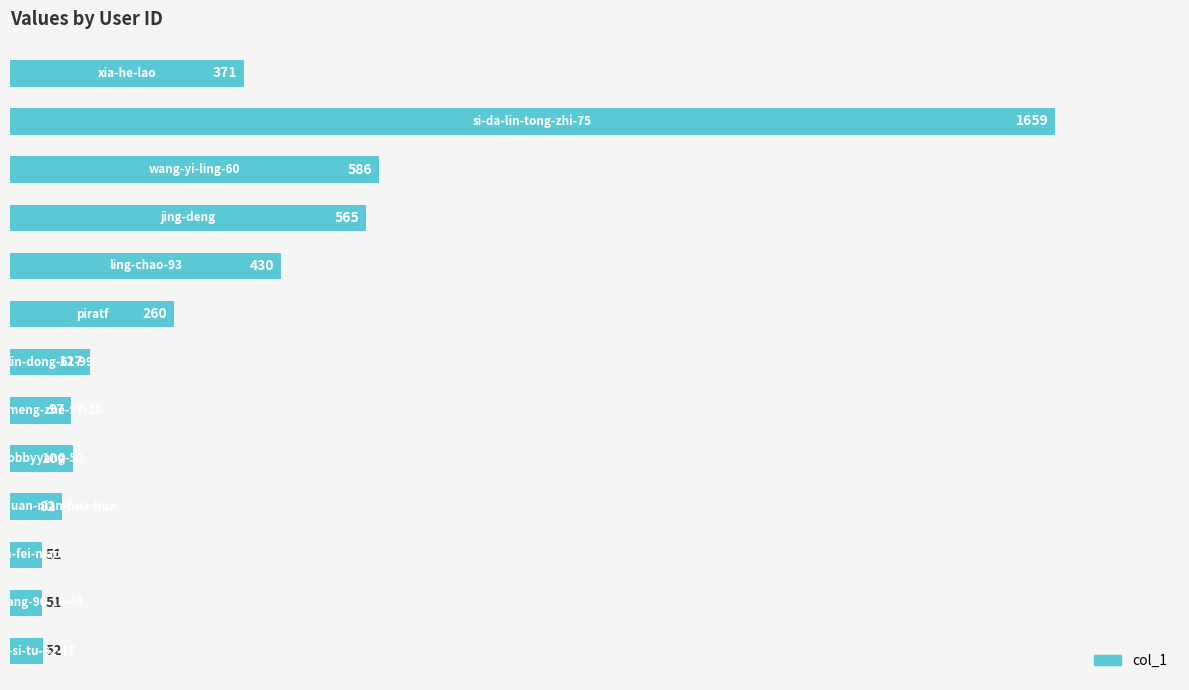

What is the value of the 8th bar from the top?

97